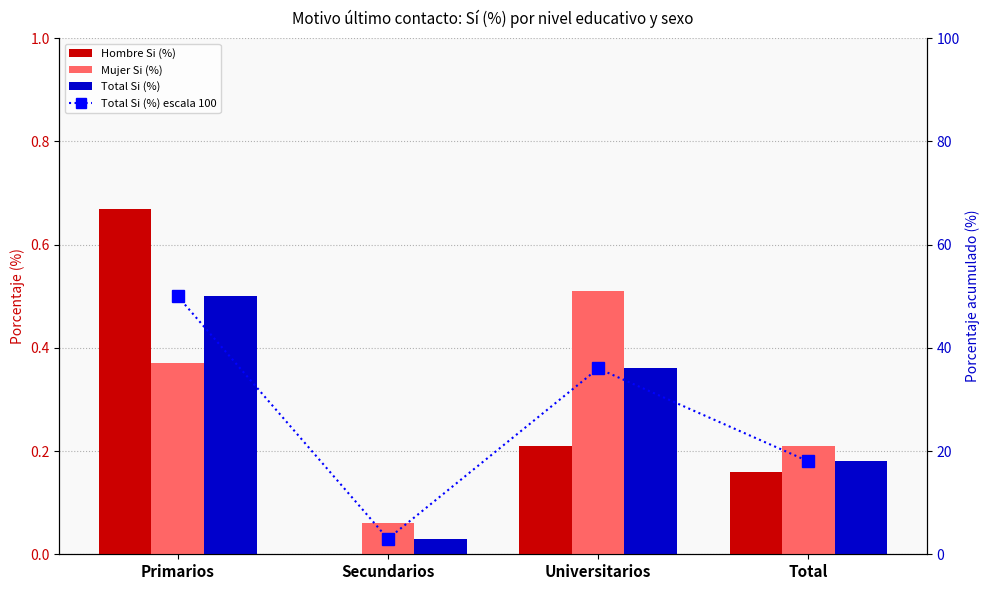

Count the number of data series in this chart.

4